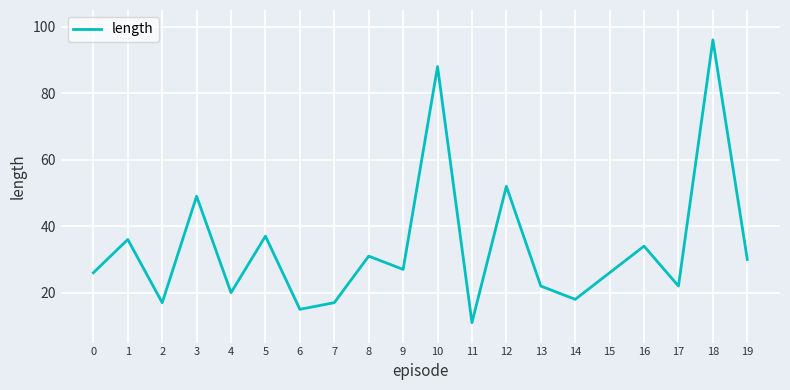

What is the difference between the maximum and minimum values?

85